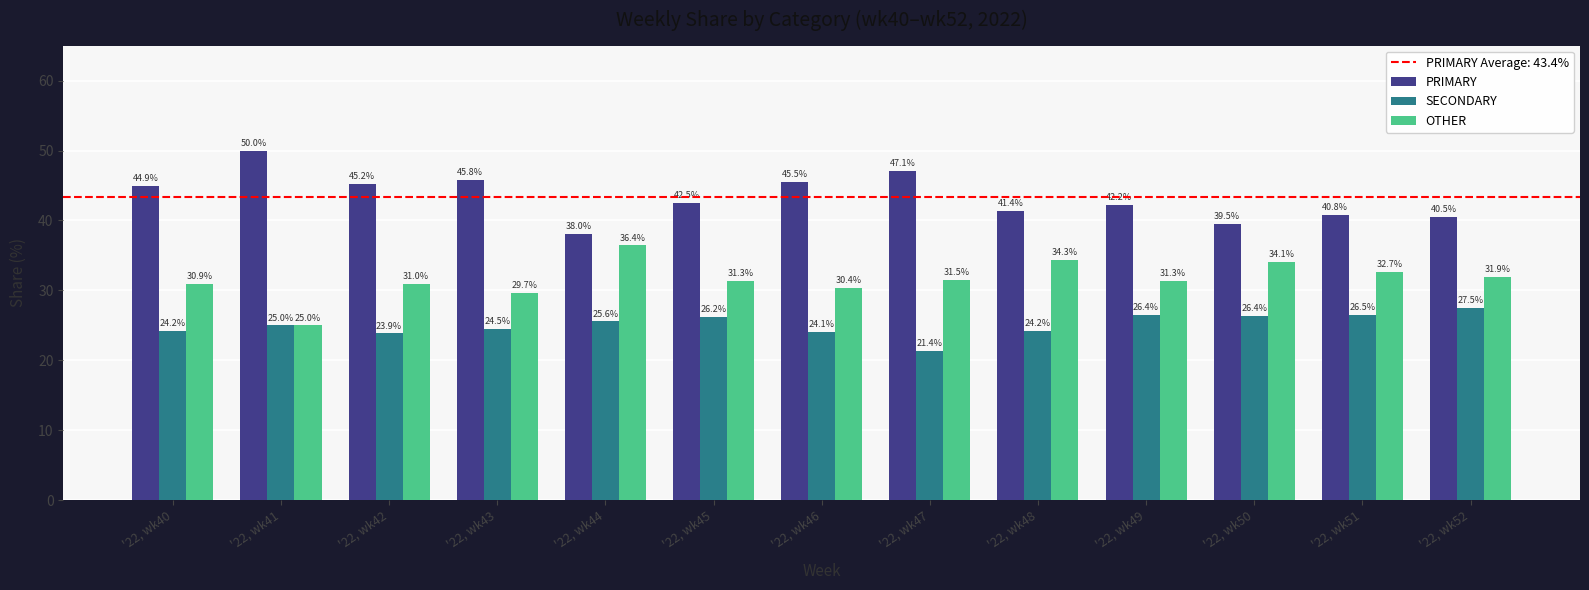

What is the greatest value displayed?

50.0